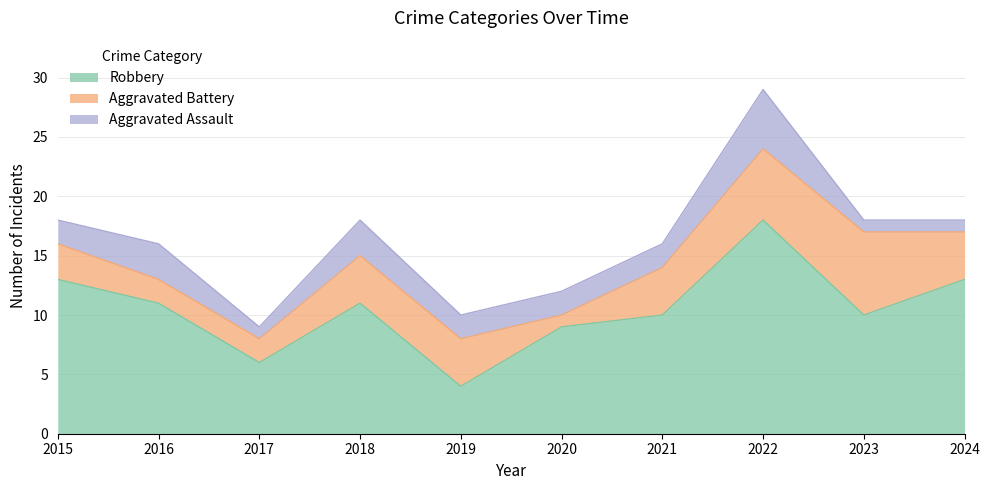

Count the number of data series in this chart.

3